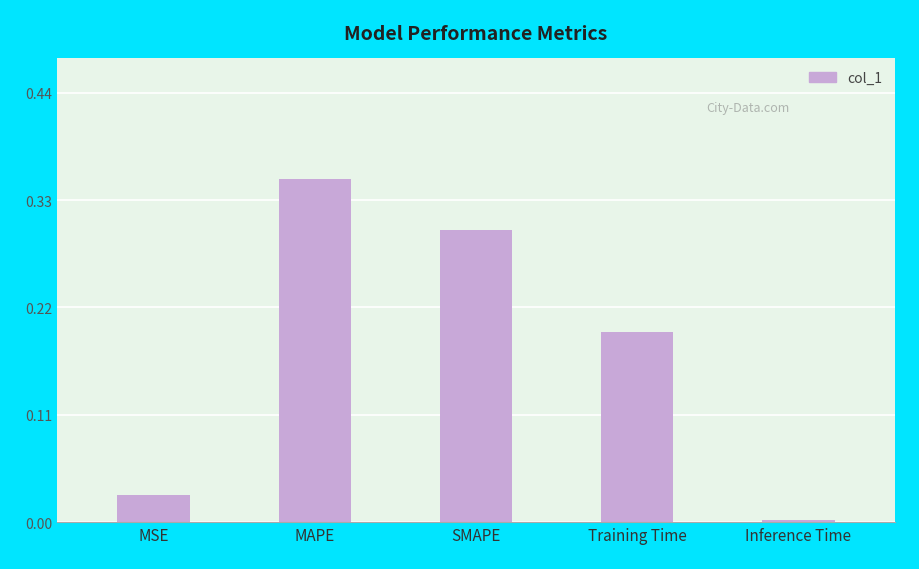

The chart shows a value of 0.0 at Inference Time. True or false?

True